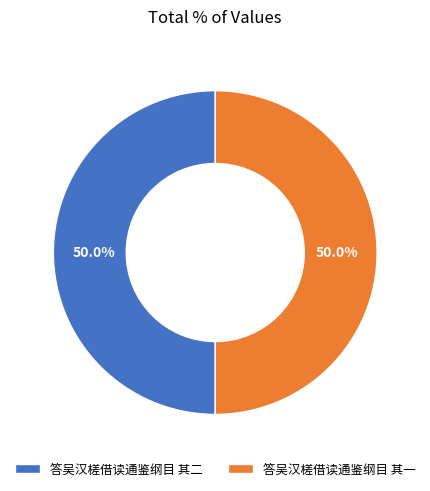

True or false: 答吴汉槎借读通鉴纲目 其一 accounts for 50% of the total.

True